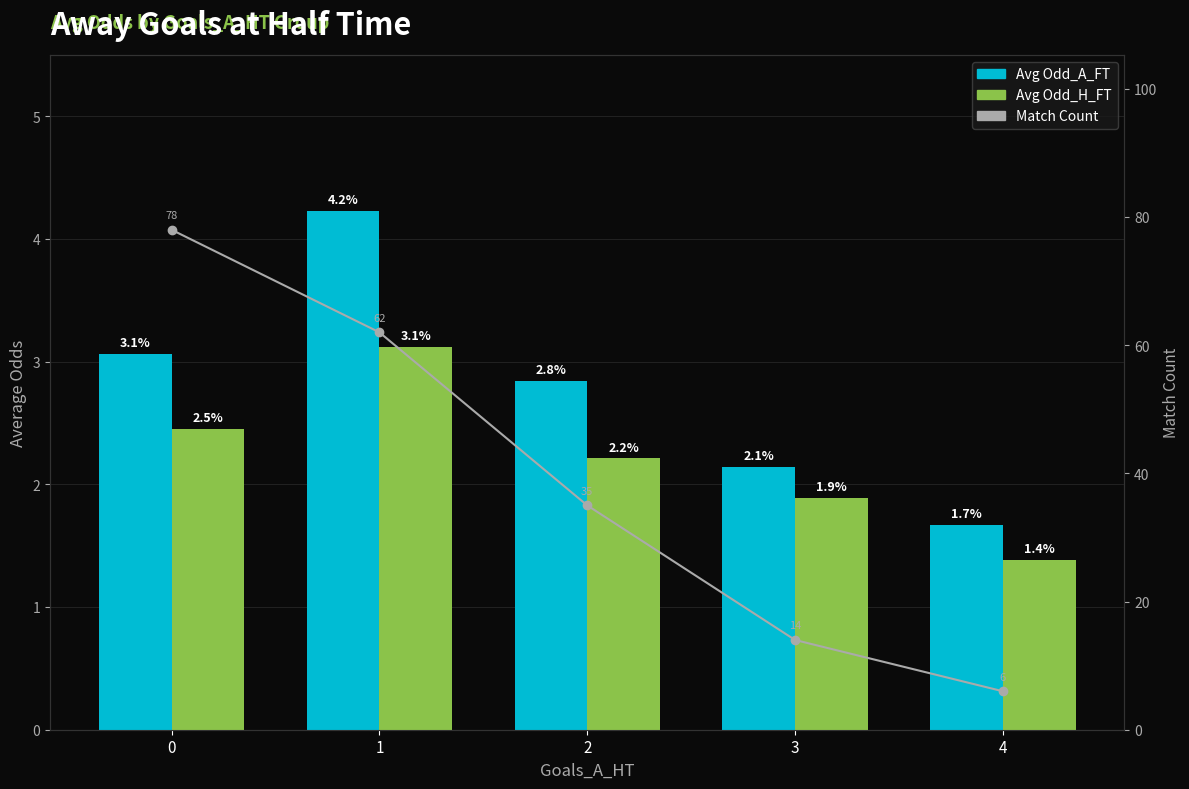

At which category does the chart reach its minimum across all series?

4